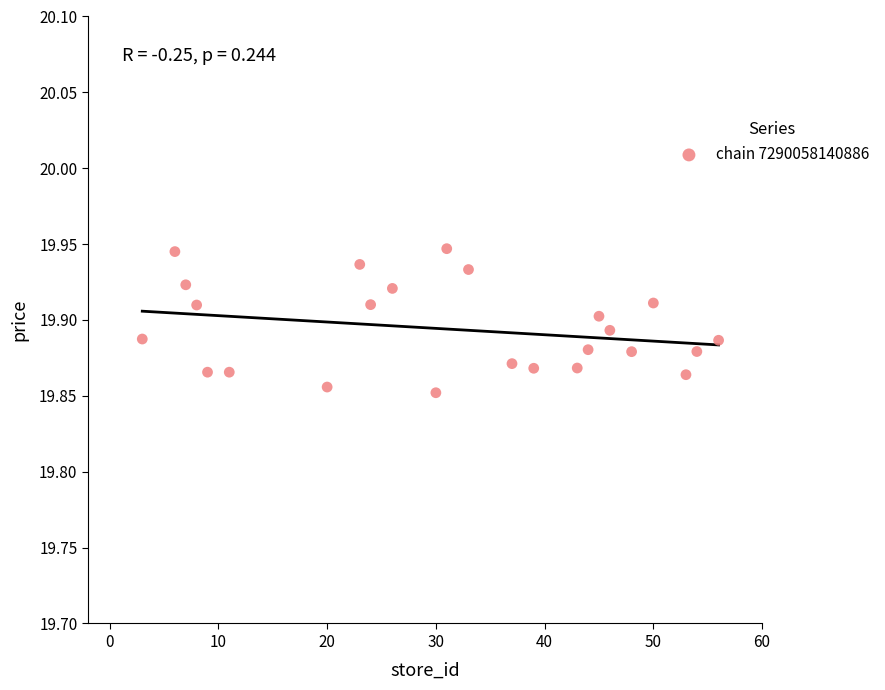

What is the range of X values (max minus min)?

53.0